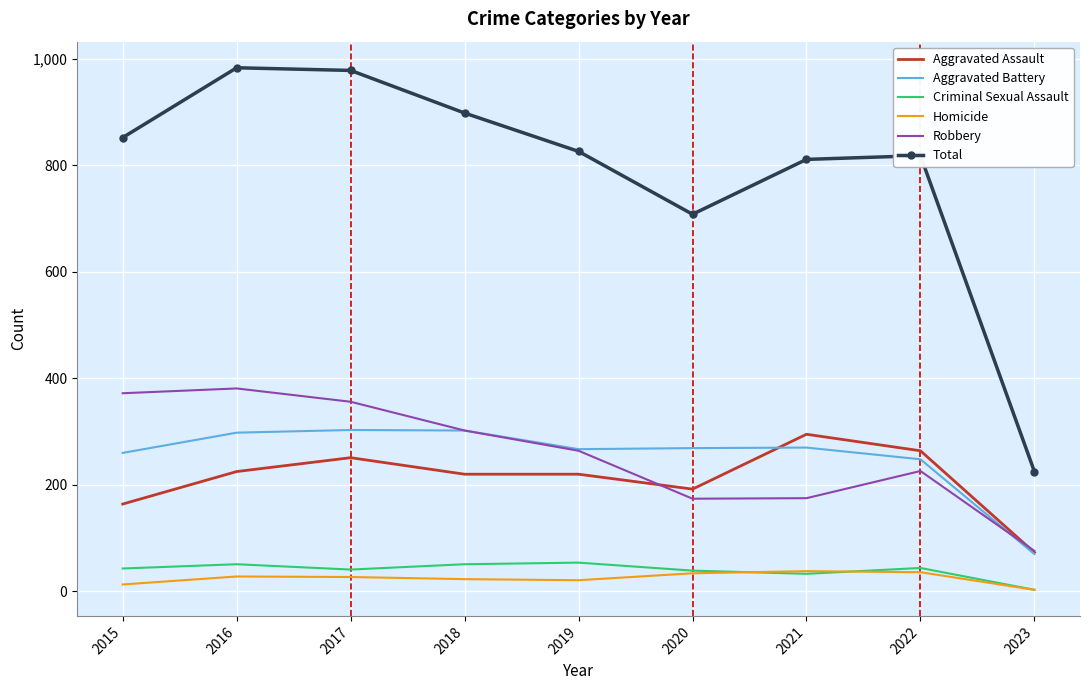

In Robbery, how many points are higher than both neighbors (excluding endpoints)?

2